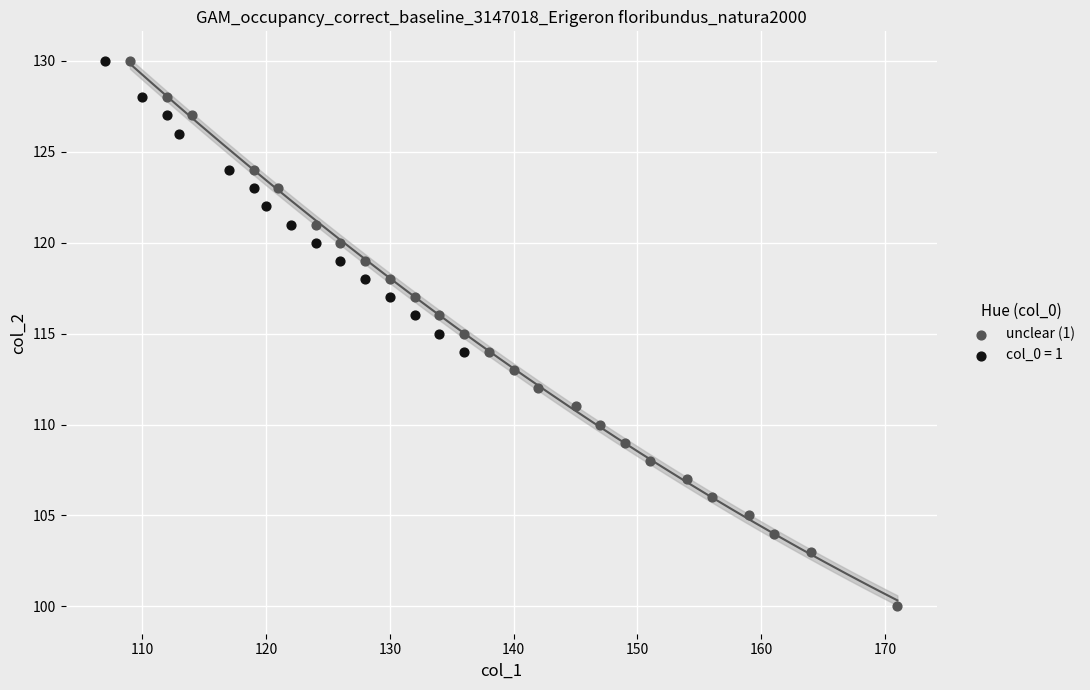

Which series contains the lowest Y value?

unclear (1)